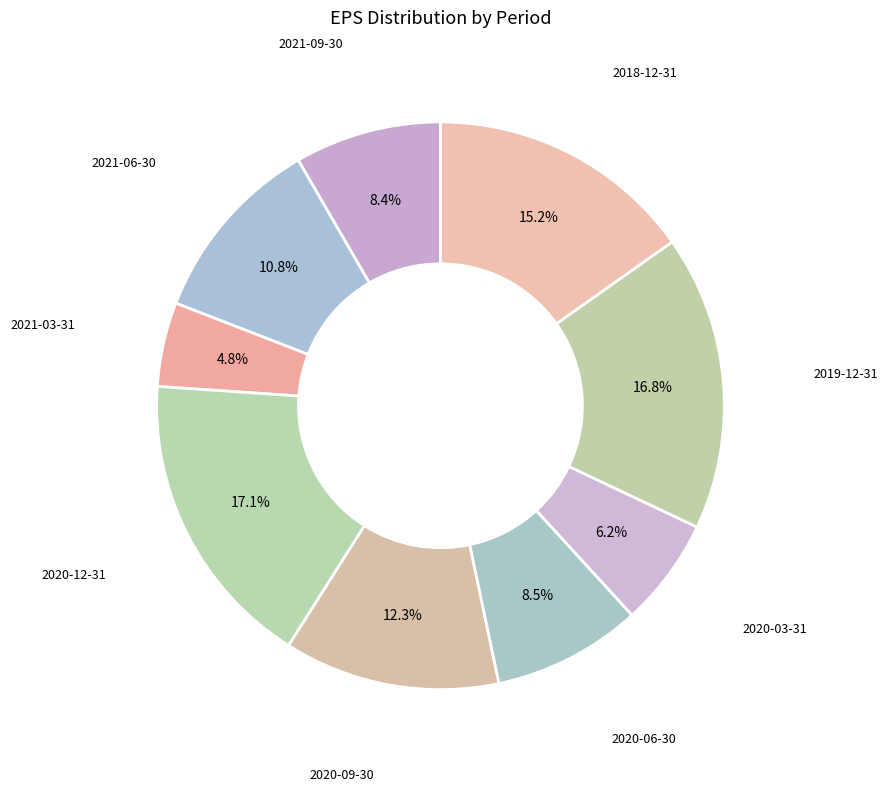

To the nearest percent, what percentage of the pie is 2021-06-30?

11%